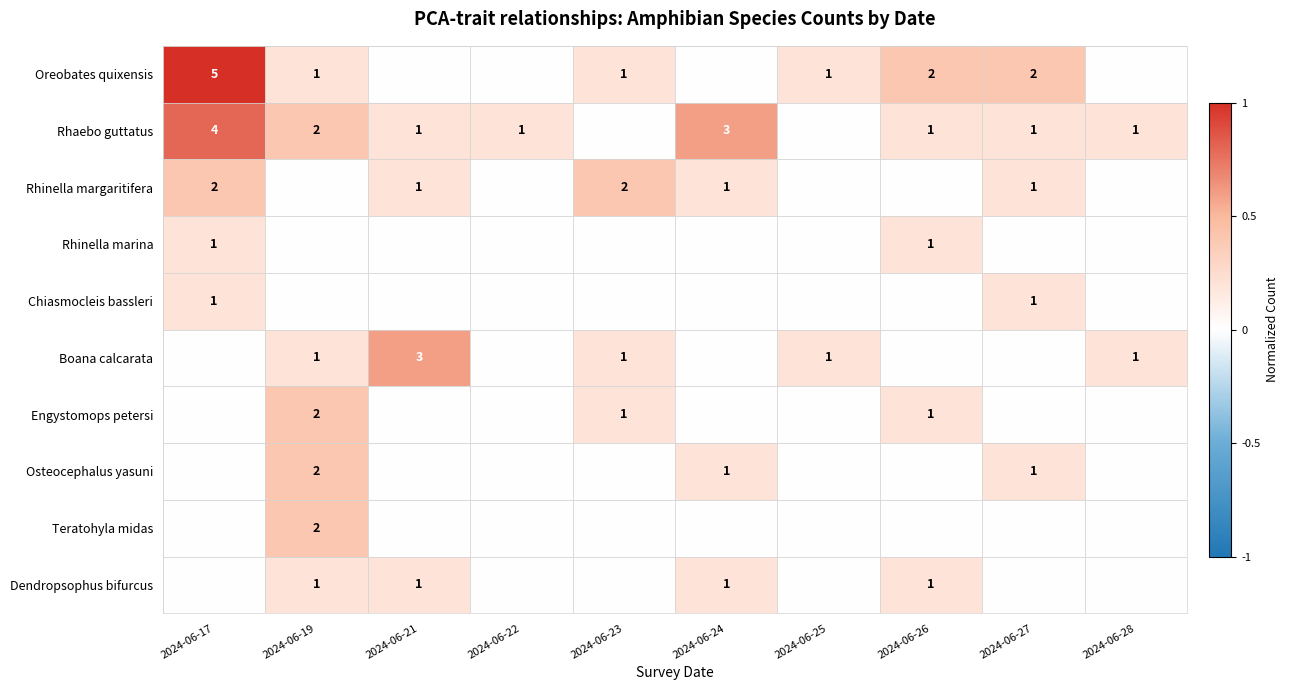

Which has a higher value, 2024-06-19 or 2024-06-21?

2024-06-19